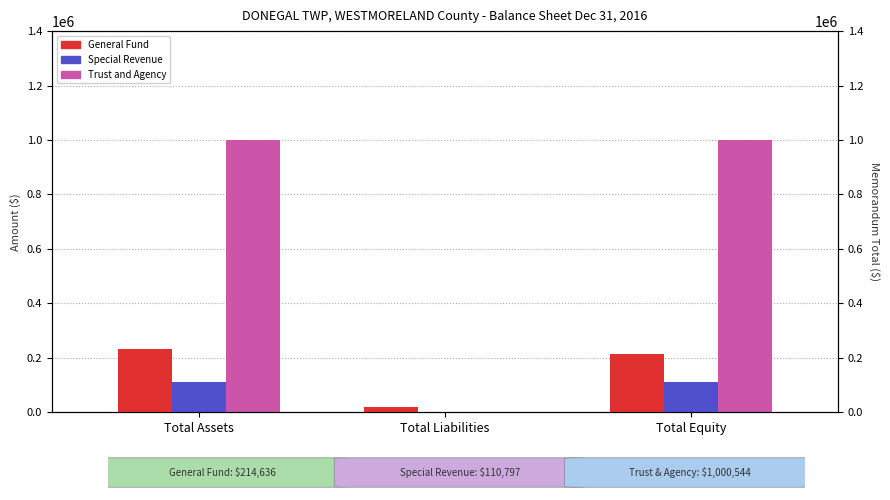

At which label is General Fund closest to 126869?

Total Equity